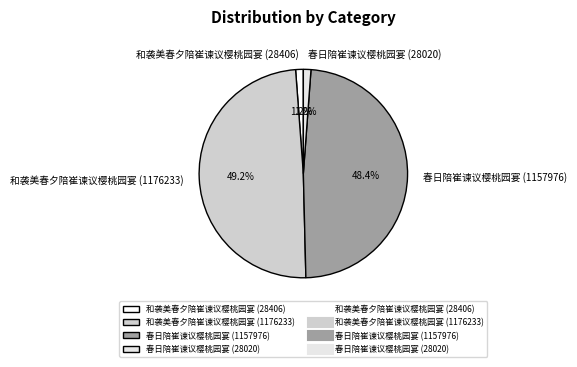

Is there a majority slice in this chart?

No